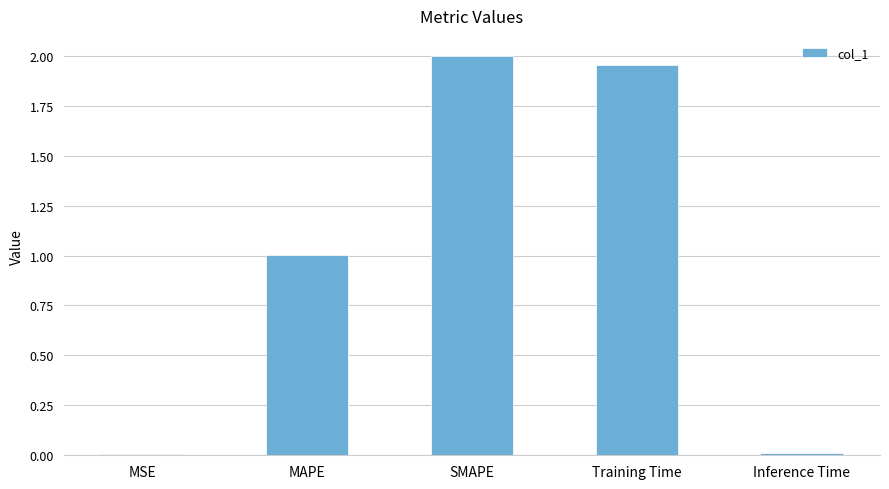

What is the sum of all values?

5.0